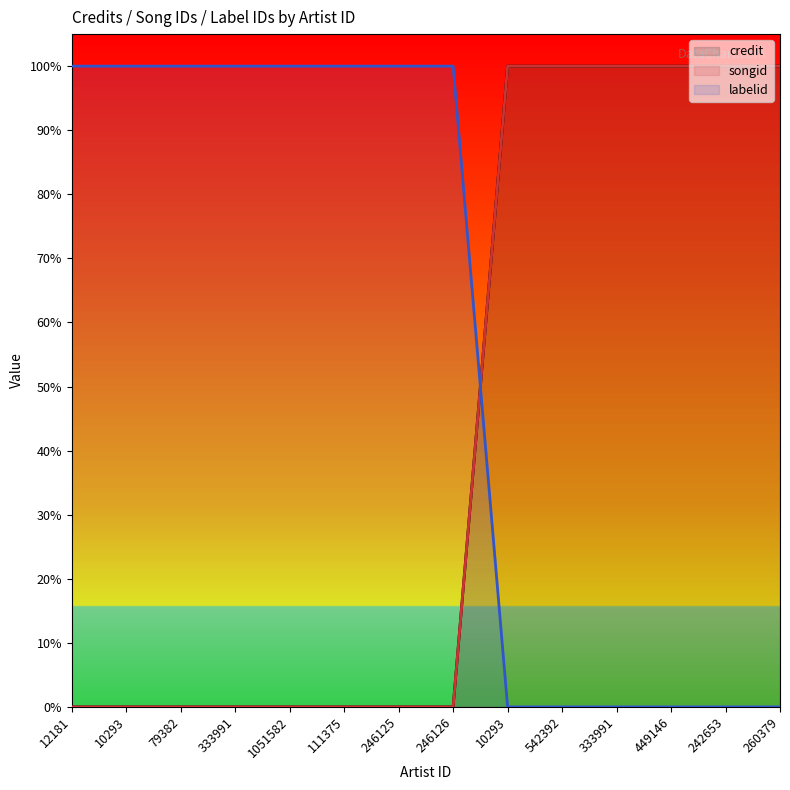

What is the label of the 5th point from the right?

542392